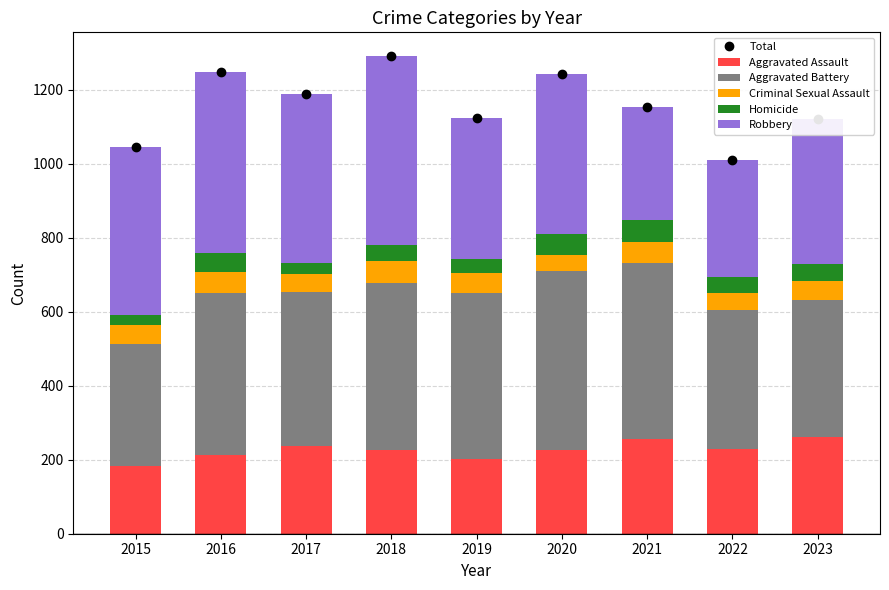

What is the minimum value for Aggravated Battery?

328